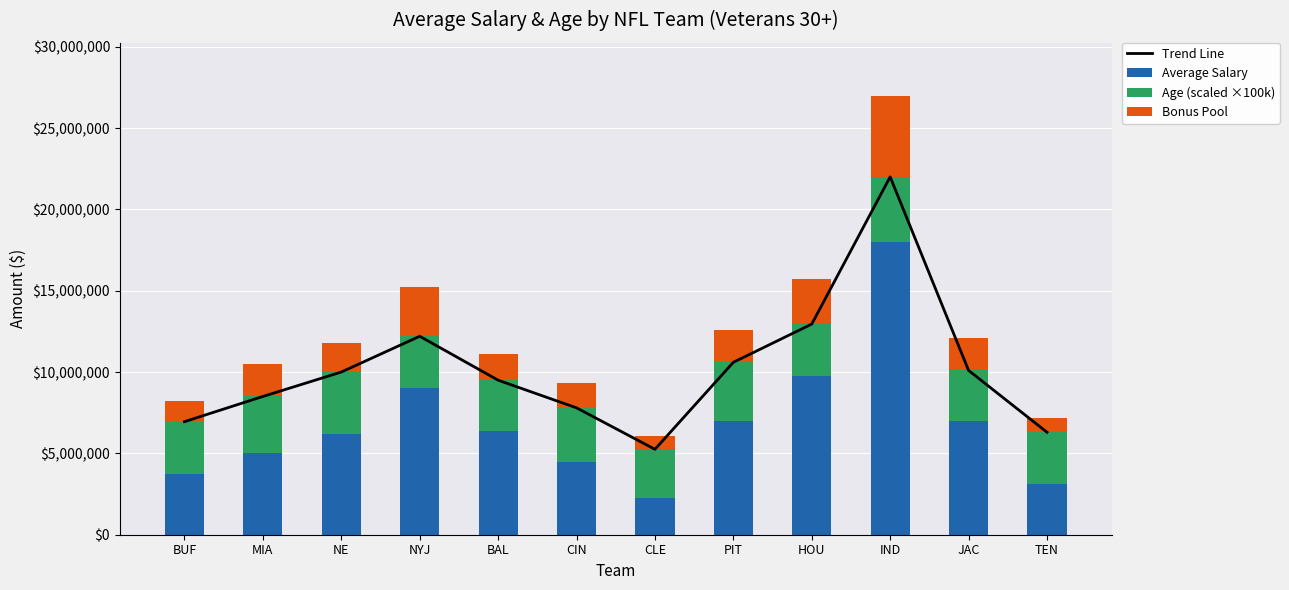

What is the highest value of the Average Salary series?

18000000